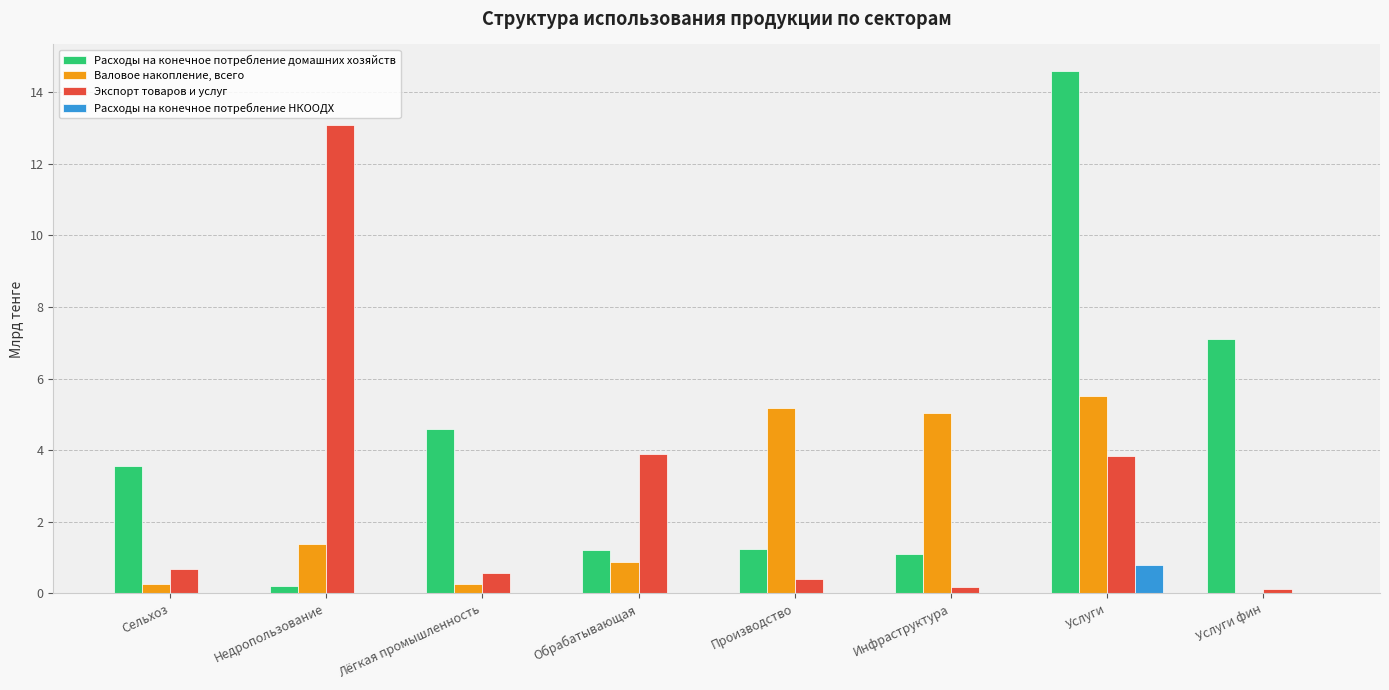

Where is Валовое накопление, всего nearest to the value 2?

Недропользование